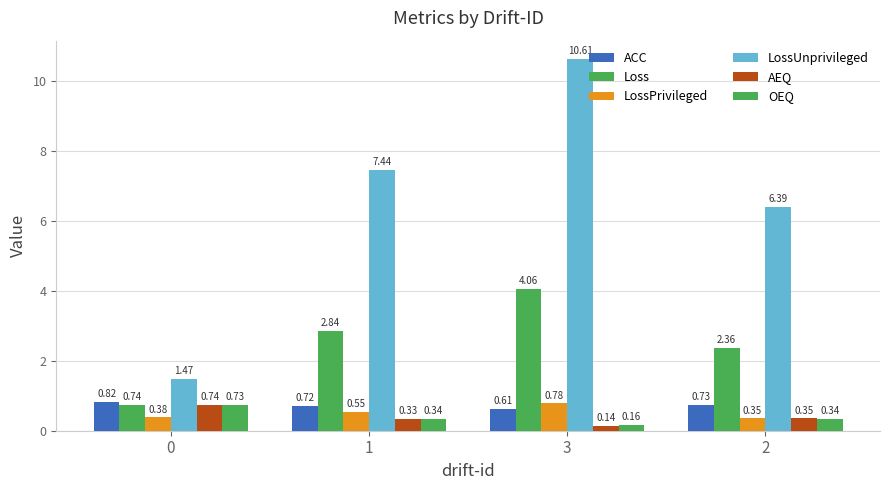

How many bars are there in total?

24